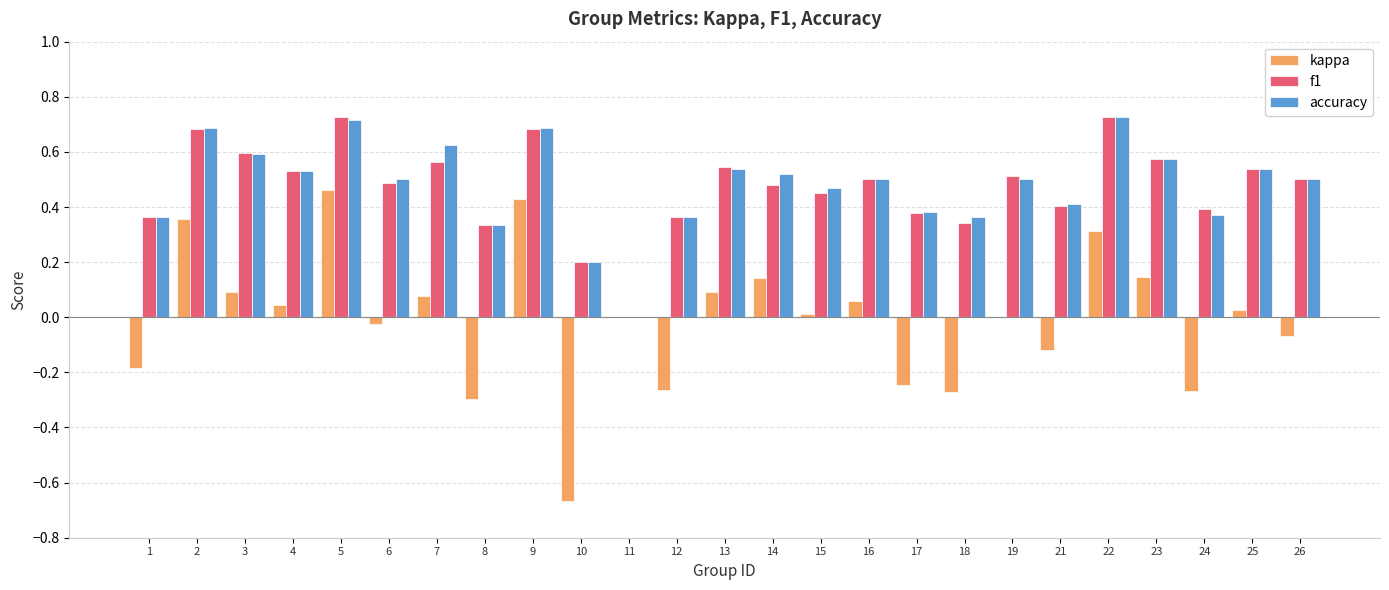

Are the bars grouped side by side (vs. stacked)?

Yes